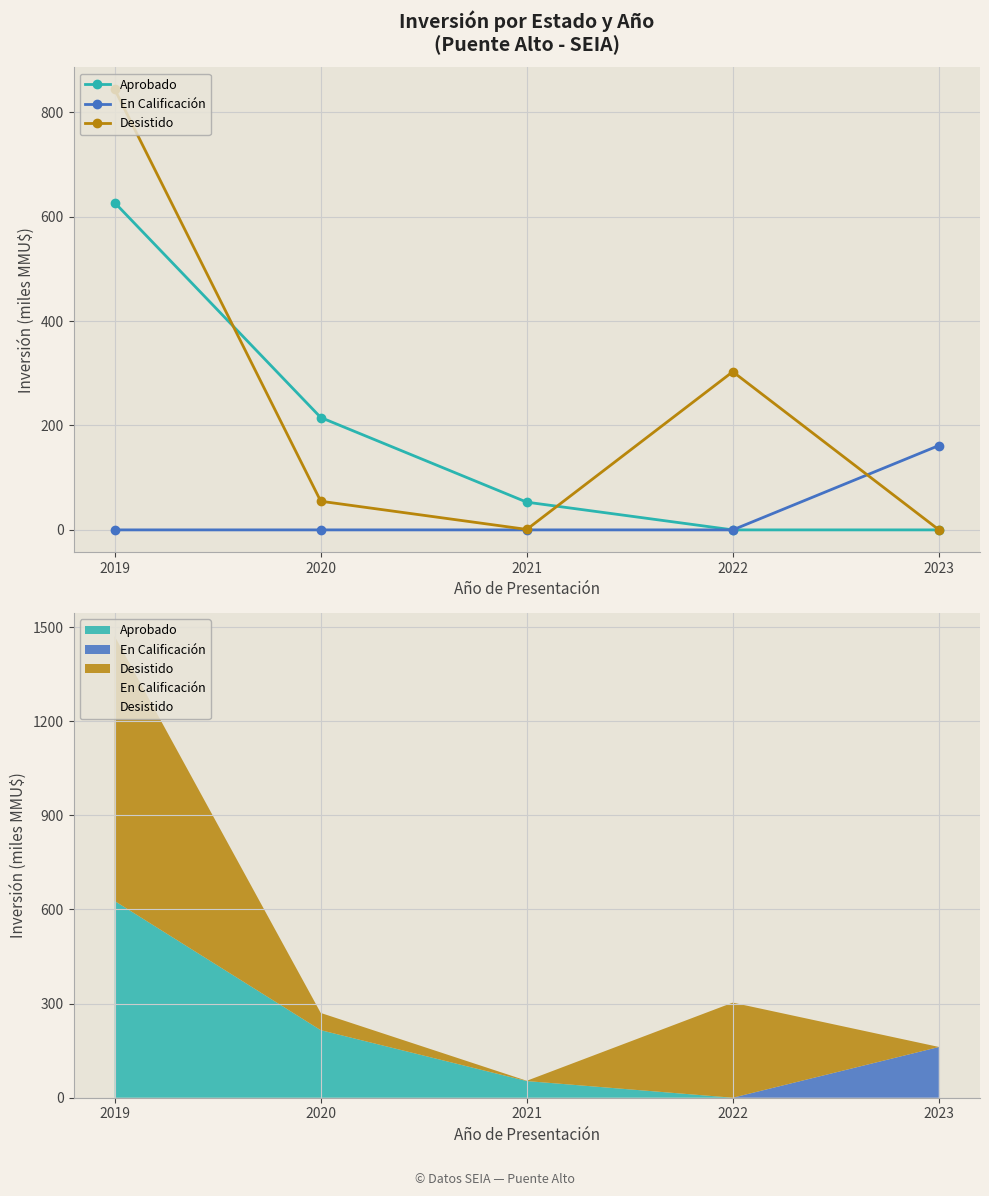

What is the spread (max minus min) of values at 2019?

843.7